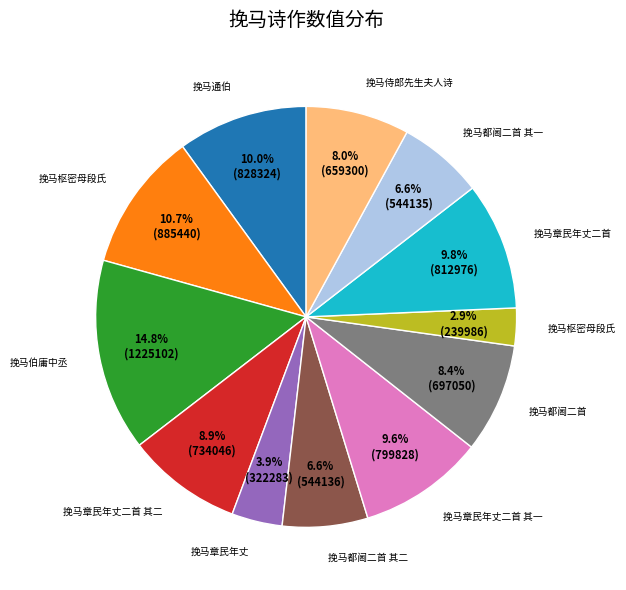

Does any single category account for the majority?

No